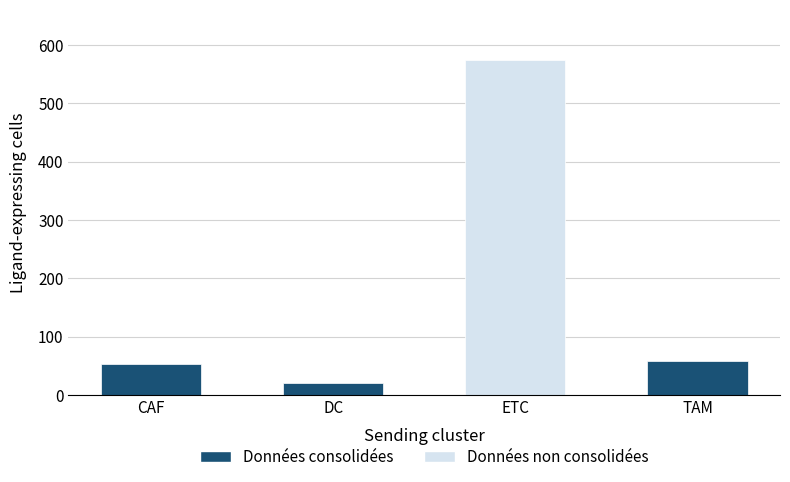

What is the sum of all values?

706